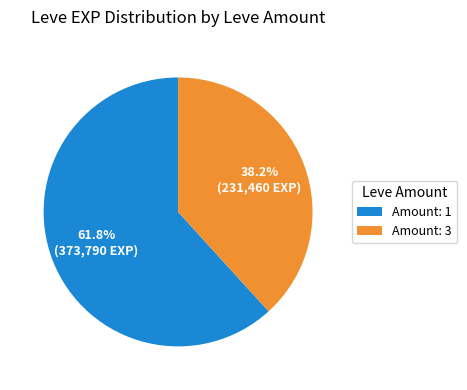

Rank the categories by value from highest to lowest.

Amount: 1, Amount: 3